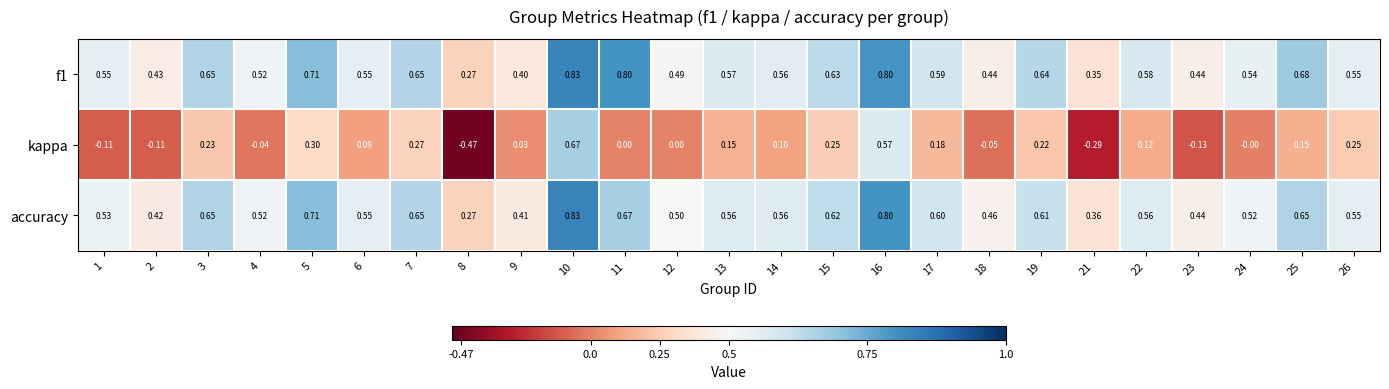

Is the value of f1 at 22 greater than the value of kappa at 11?

Yes